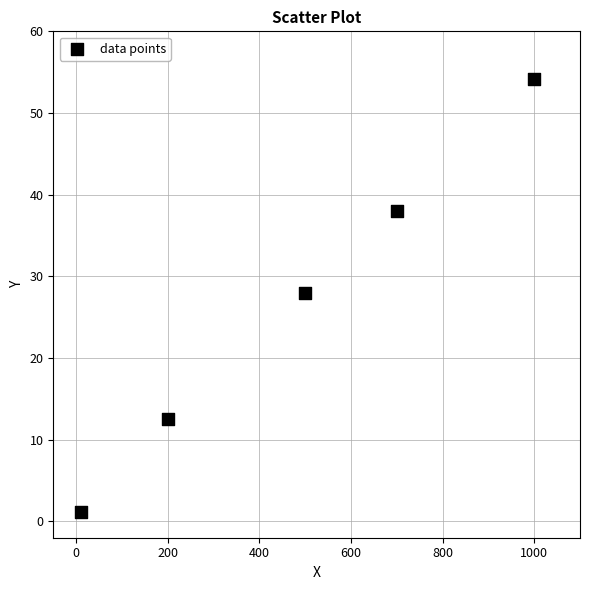

What Y value in the scatter plot is closest to 27?

27.9